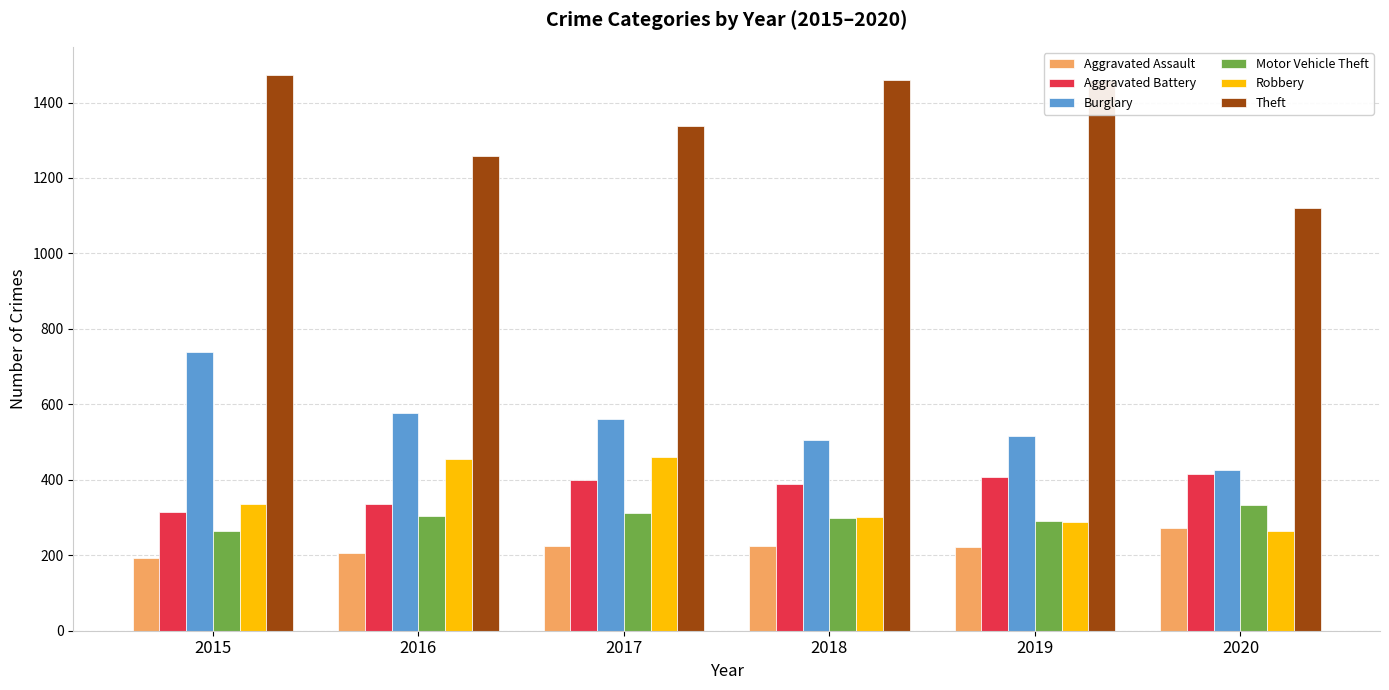

The Theft series shows 1459 at 2019. True or false?

True